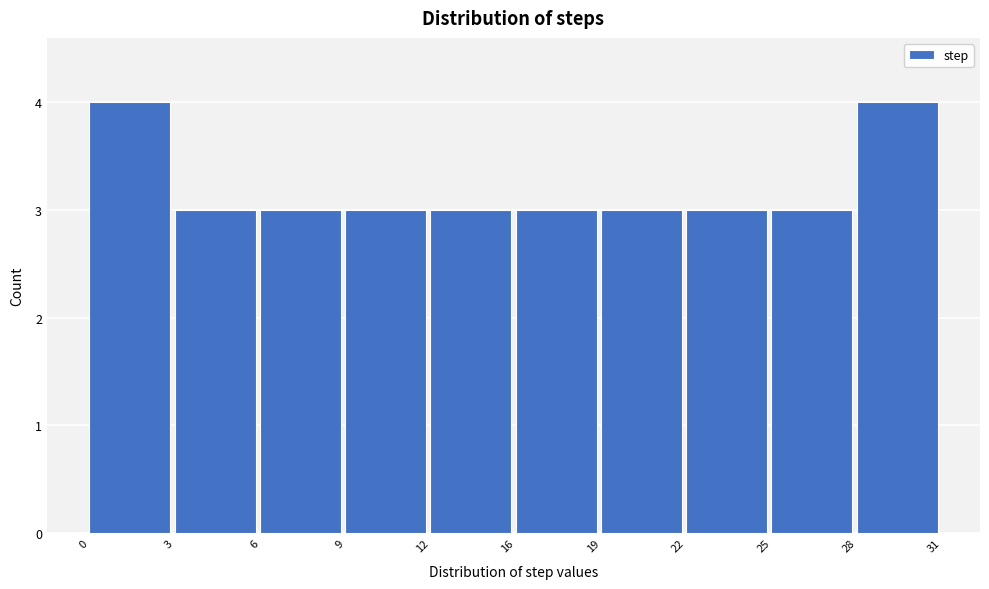

Reading right to left, extract all data points from this chart.

28=4	25=3	22=3	19=3	16=3	12=3	9=3	6=3	3=3	0=4